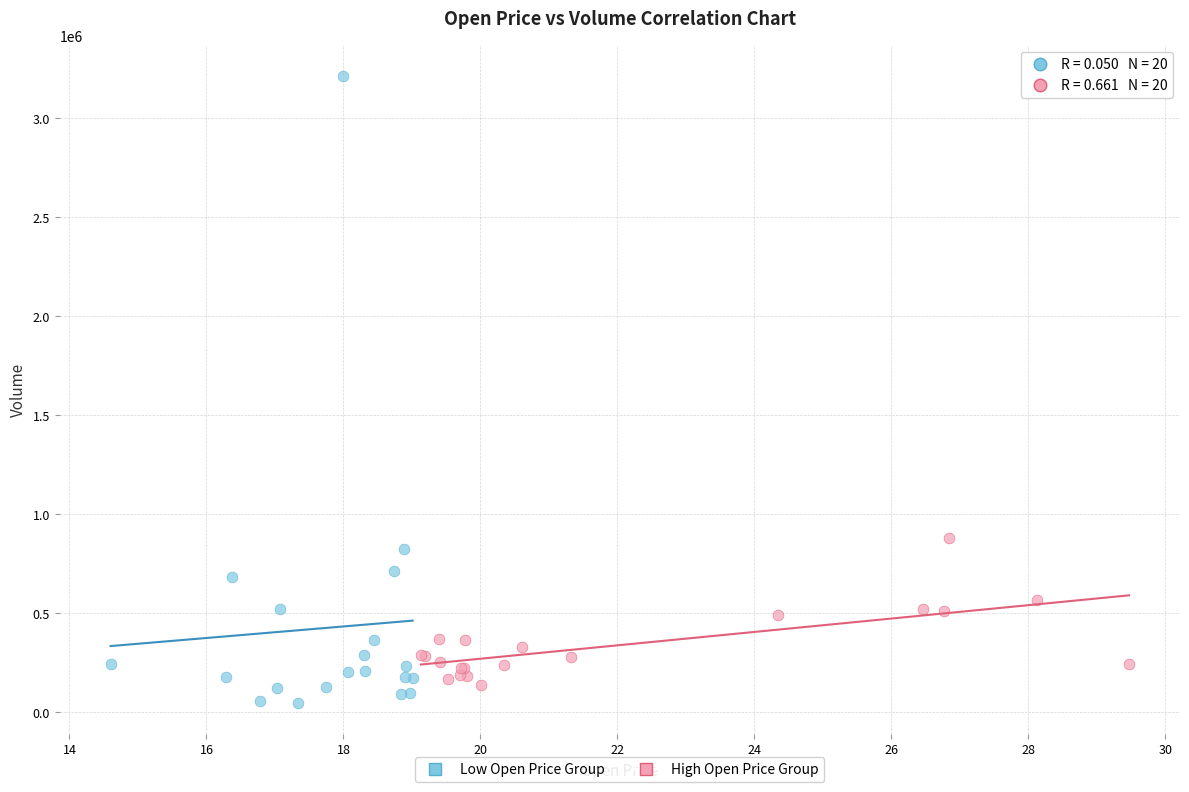

Which series has the largest Y range (max minus min)?

Low Open Price Group